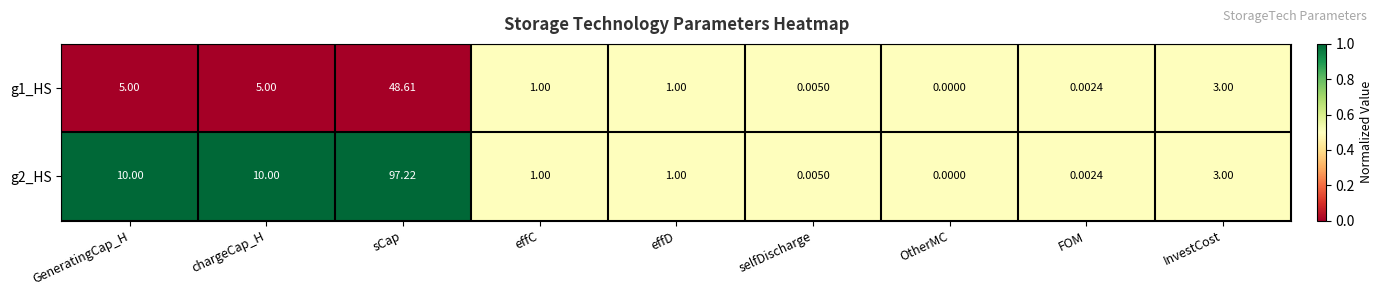

At which label does g1_HS reach its peak?

sCap